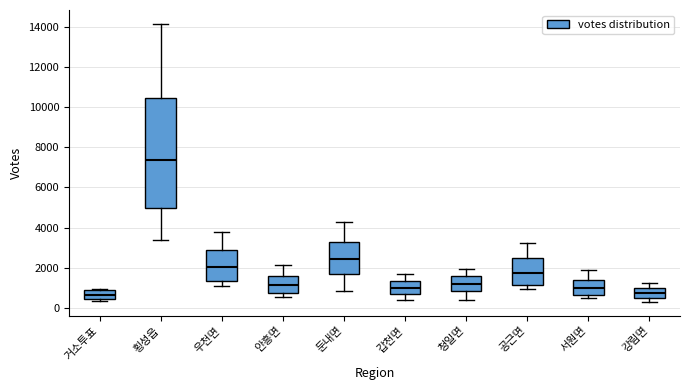

Reading left to right, read every box against the y-axis: the position of its median line, the range the box covers, and the ends of its whiskers. The values are not printed on the chart, so give them approximately, as read against the axis.

거소투표: median 600, box 400 to 800, whiskers 400 (just below the box's lower edge) to 1000
횡성읍: median 7400, box 5000 to 10400, whiskers 3400 to 14200
우천면: median 2000, box 1400 to 3000, whiskers 1000 to 3800
안흥면: median 1200, box 800 to 1600, whiskers 600 to 2200
둔내면: median 2400, box 1600 to 3200, whiskers 800 to 4200
갑천면: median 1000, box 600 to 1400, whiskers 400 to 1800
청일면: median 1200, box 800 to 1600, whiskers 400 to 2000
공근면: median 1800, box 1200 to 2400, whiskers 1000 to 3200
서원면: median 1000, box 600 to 1400, whiskers 400 to 1800
강림면: median 800, box 400 to 1000, whiskers 400 (just below the box's lower edge) to 1200